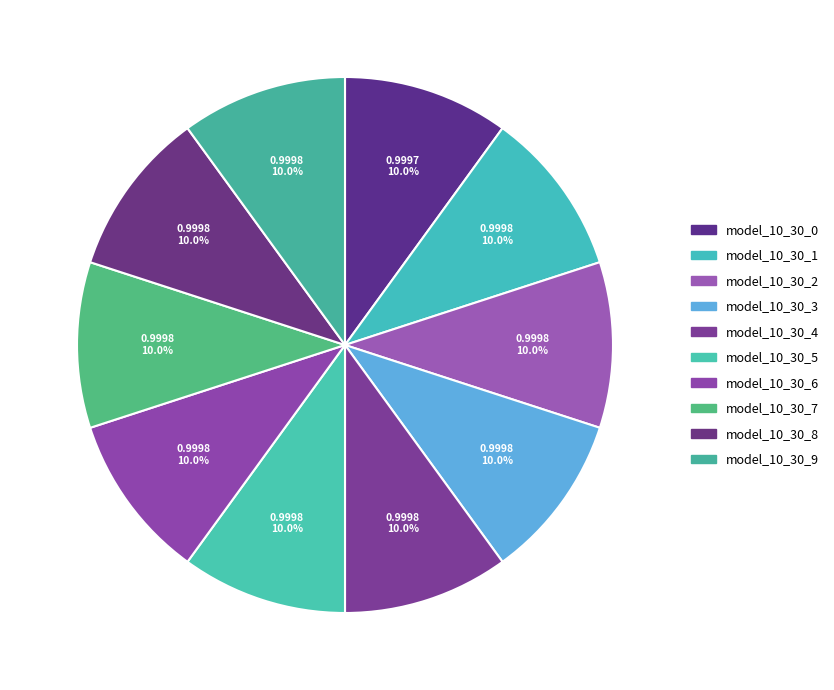

Count the number of slices in the pie.

10